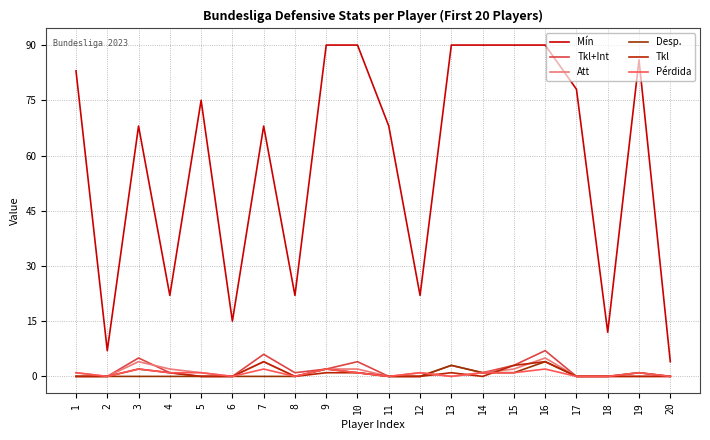

How many lines are shown in the chart?

6